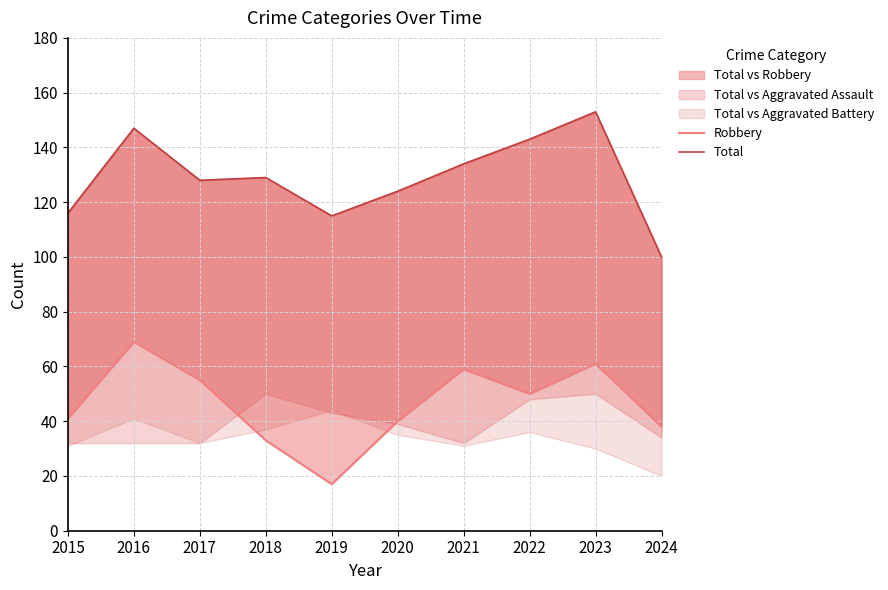

Is the value of Robbery at 2017 greater than the value of Total at 2020?

No